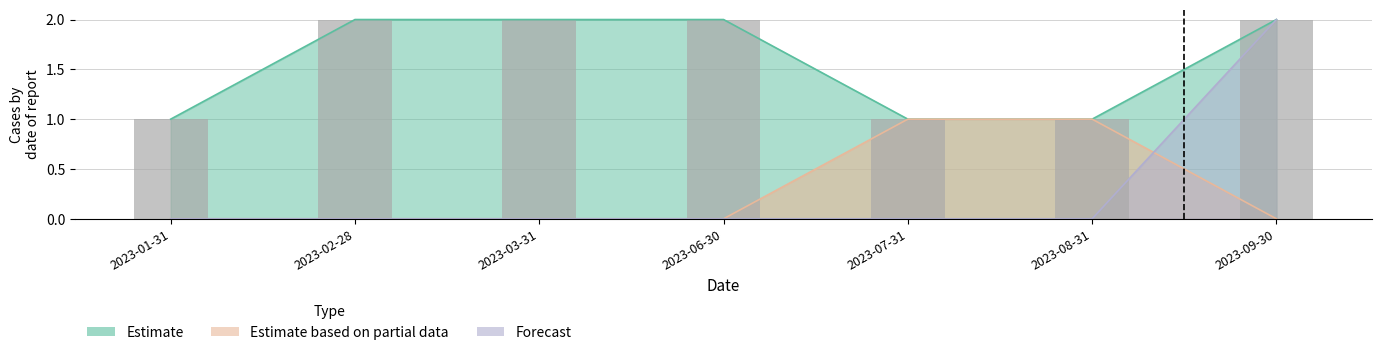

Does the chart contain stacked bars?

No